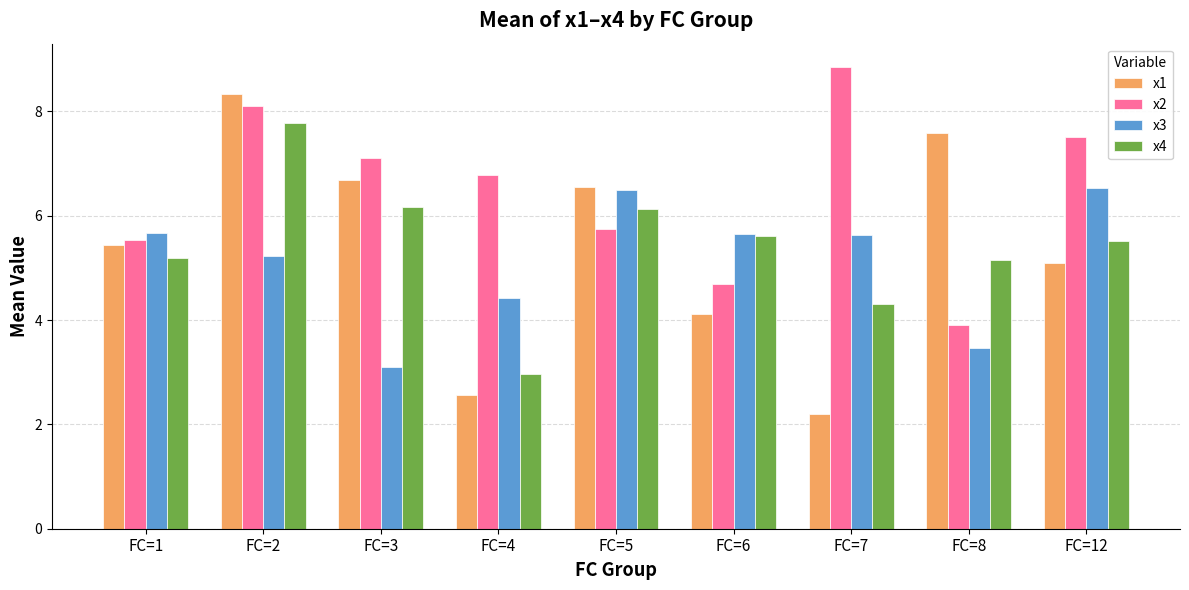

What are all the series names shown in the legend?

x1, x2, x3, x4